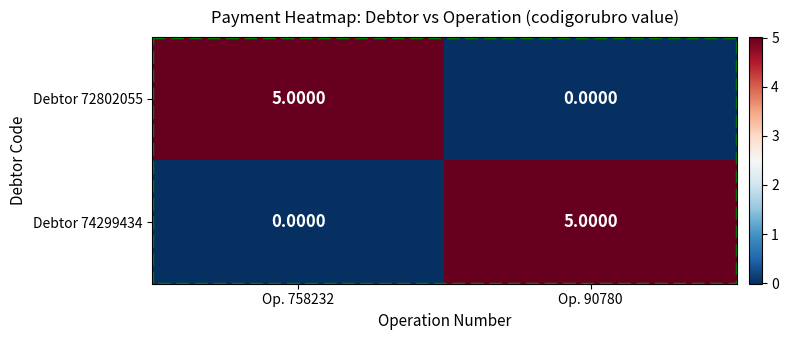

What is the total value across all series at Op. 758232?

5